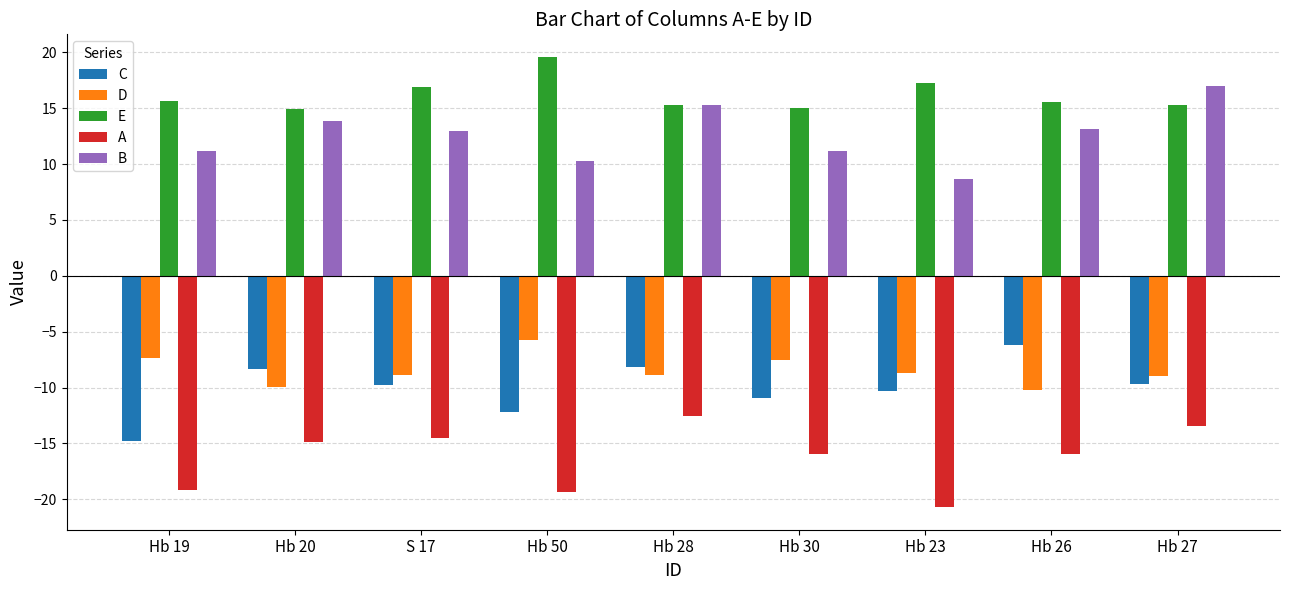

What is the difference between the highest and lowest values at S 17?

31.4